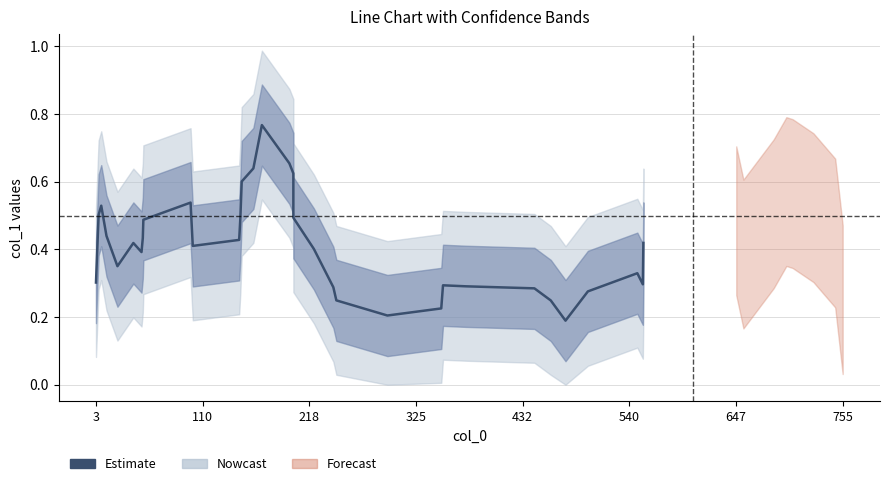

True or false: the data shows 0.7 at 755.

False